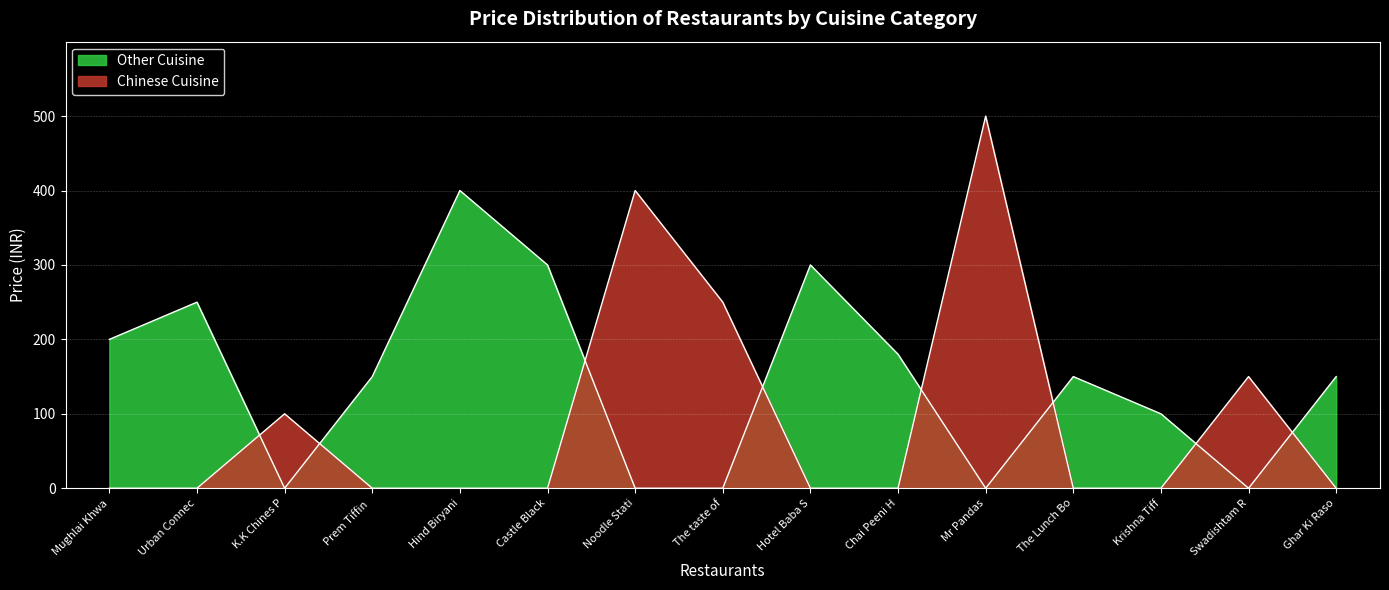

Does the chart display data point markers on the line(s)?

No